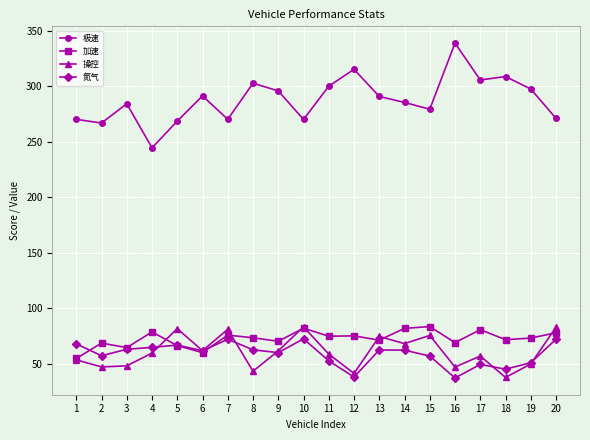

At 13, list the series in order from largest to smallest.

极速, 操控, 加速, 氮气